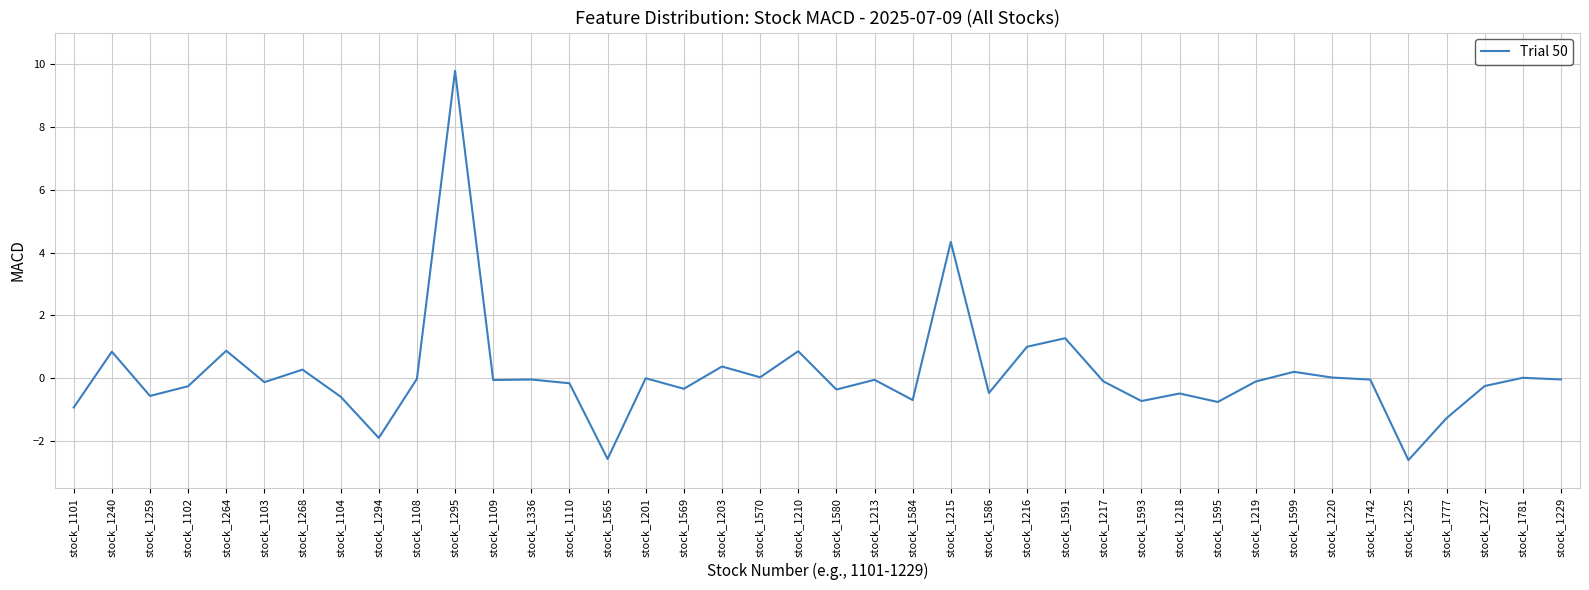

The chart shows a value of -0.2 at stock_1593. True or false?

False